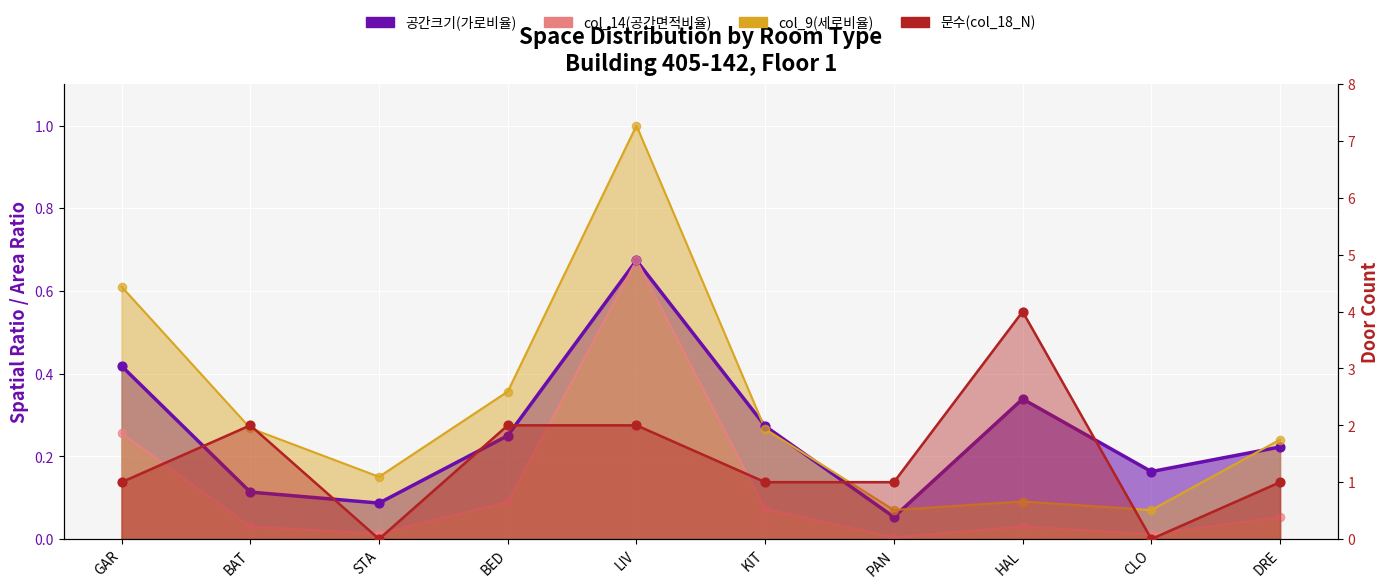

At which category is the sum across all series the highest?

HAL